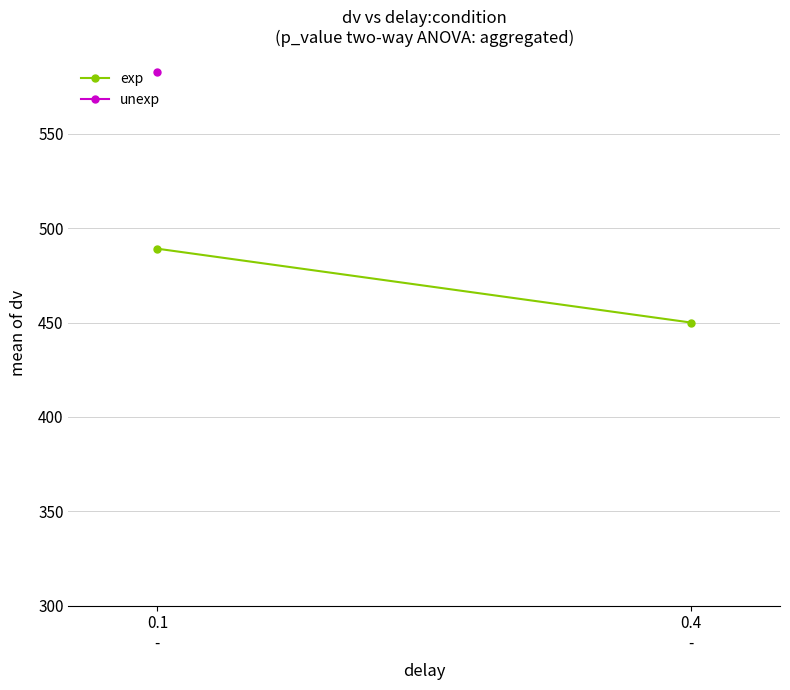

What is the label of the 2nd point from the right?

0.1
-